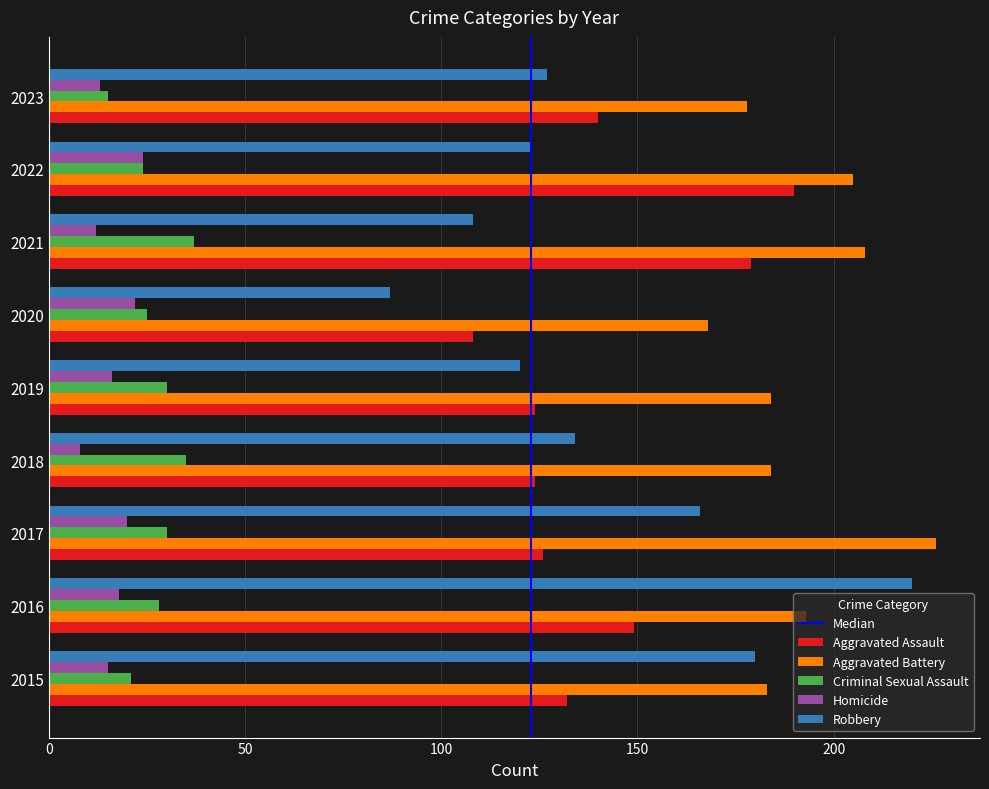

Which category has the highest value in the Aggravated Battery series?

2017